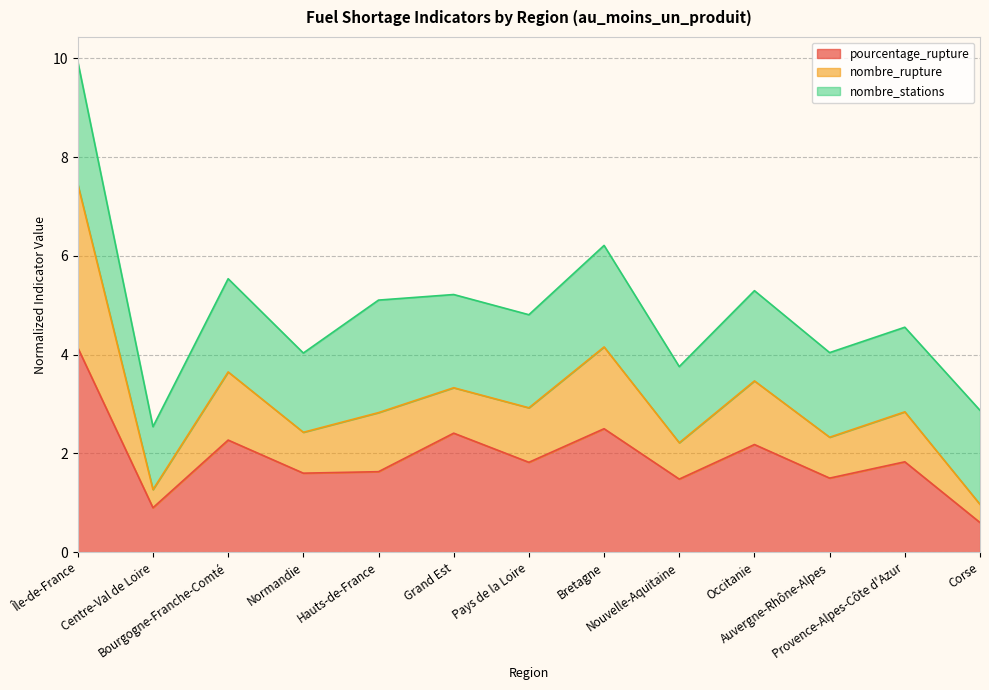

Where is the first local maximum for pourcentage_rupture?

Bourgogne-Franche-Comté